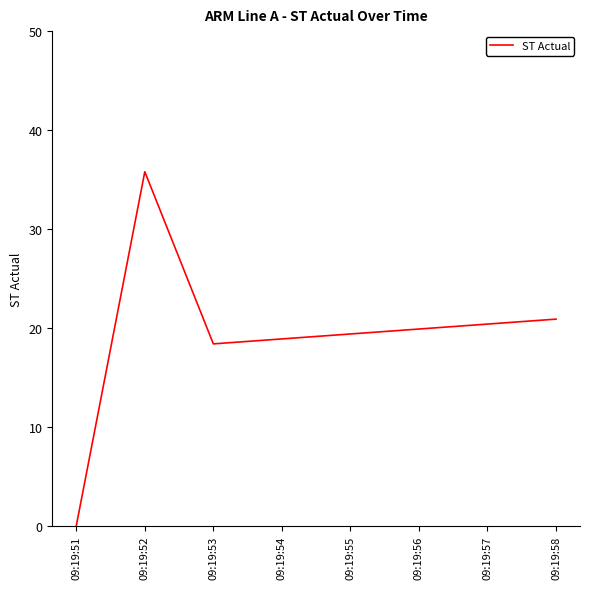

How many values are above zero?

7